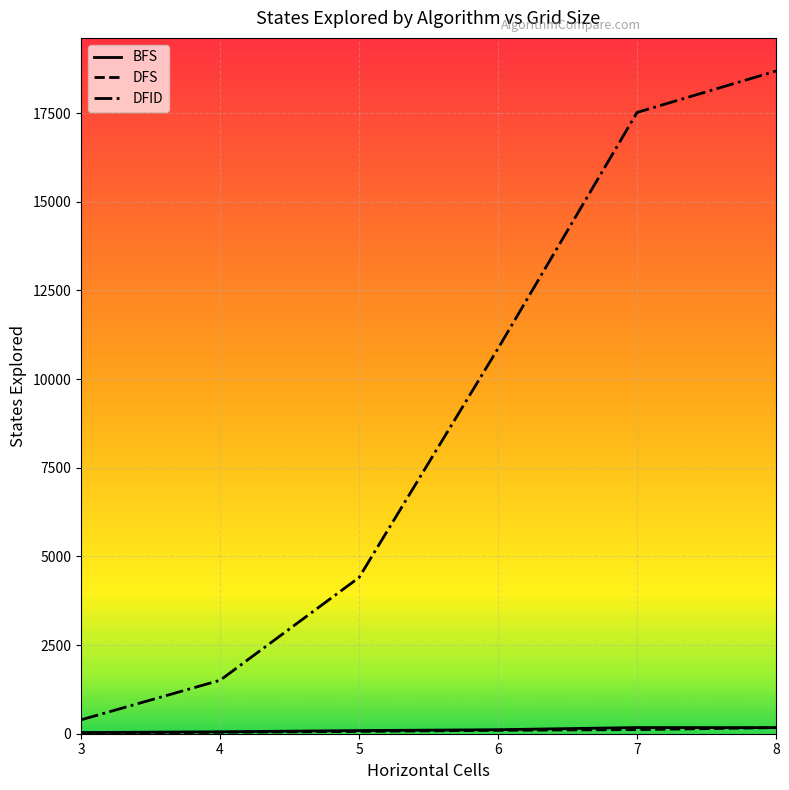

What is the greatest value displayed?

18686